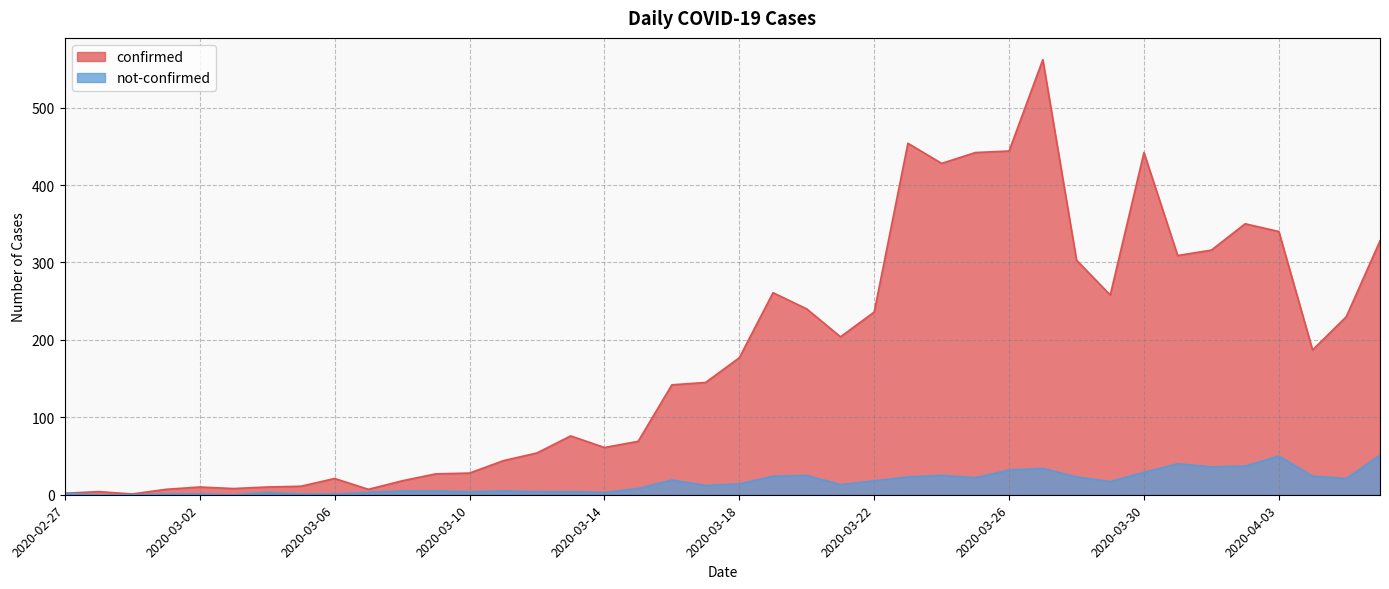

What are all the series names shown in the legend?

confirmed, not-confirmed